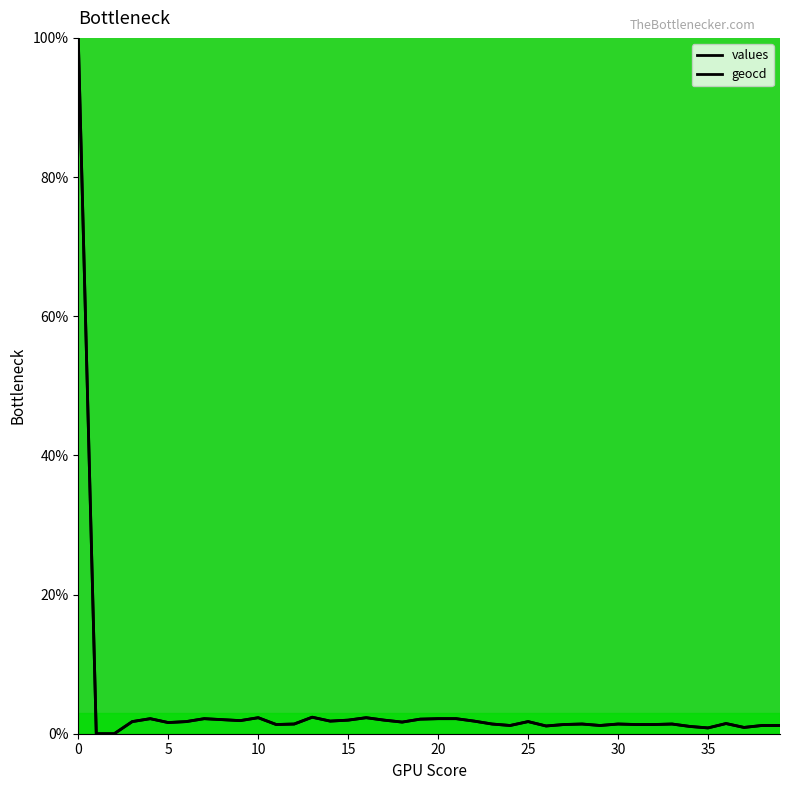

What is the sum of all geocd values?

160.1